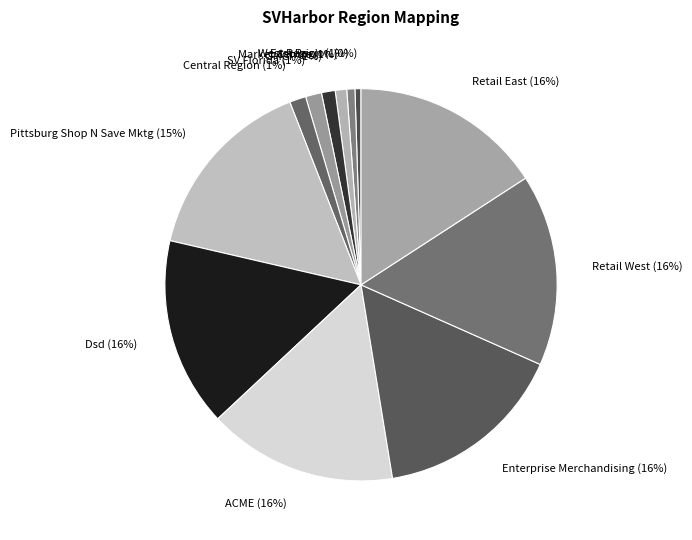

Which has a higher value, Pittsburg Shop N Save Mktg or GMCP?

Pittsburg Shop N Save Mktg